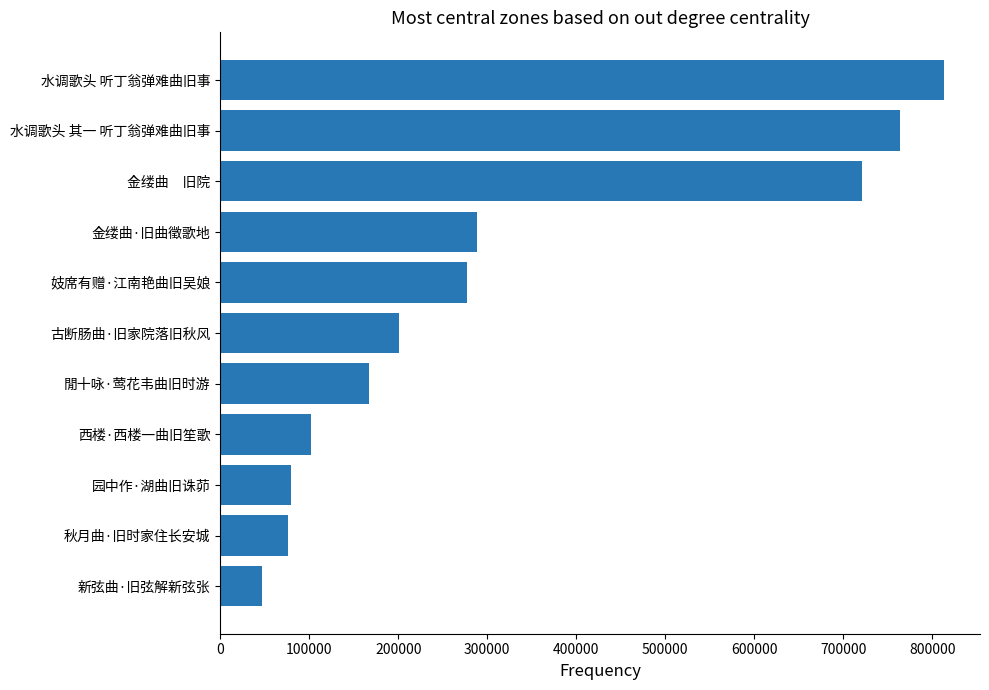

What is the smallest value displayed?

47065